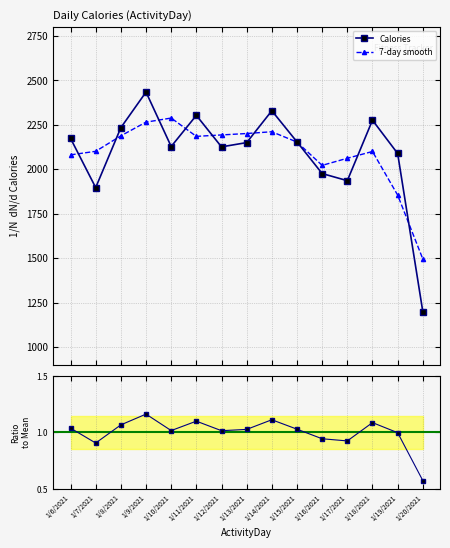

Is it true that the value at 1/14/2021 is 1471?

False